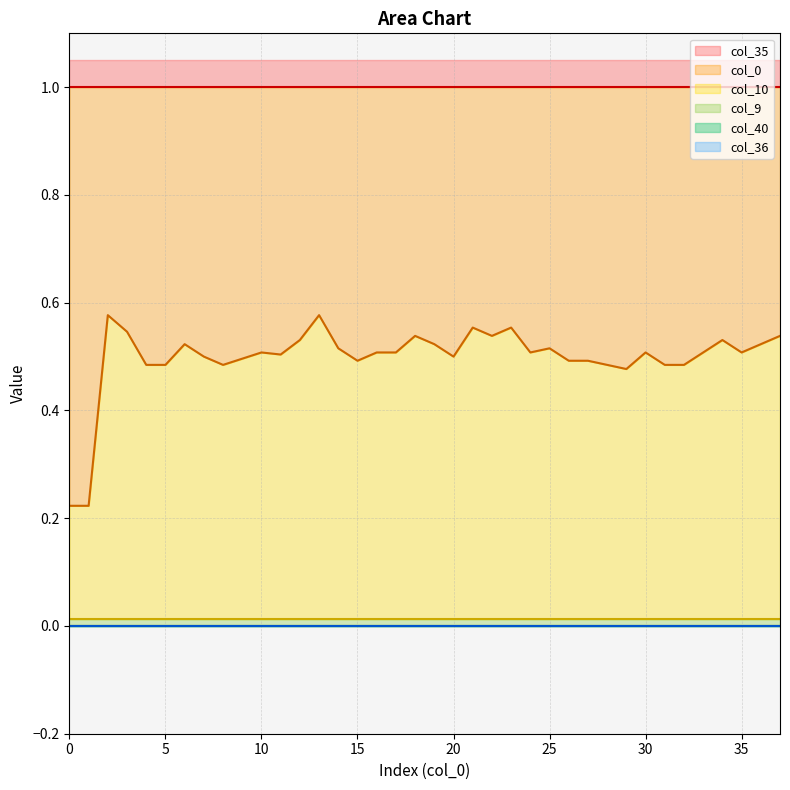

Rank the series at 8 from highest to lowest value.

col_35, col_0, col_10, col_40, col_9, col_36